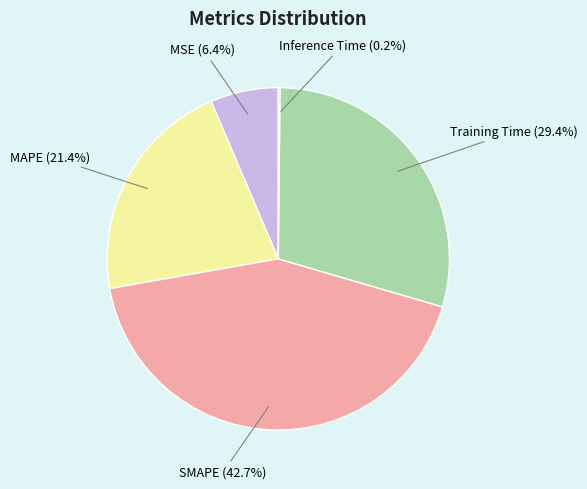

How much of the chart is everything except MAPE?

78.6%